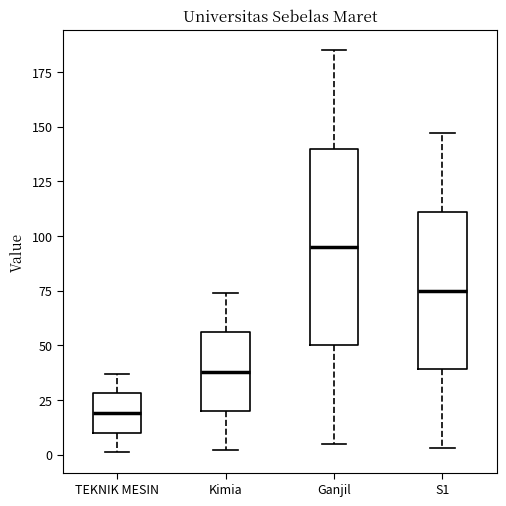

Which box has the lowest median line?

TEKNIK MESIN